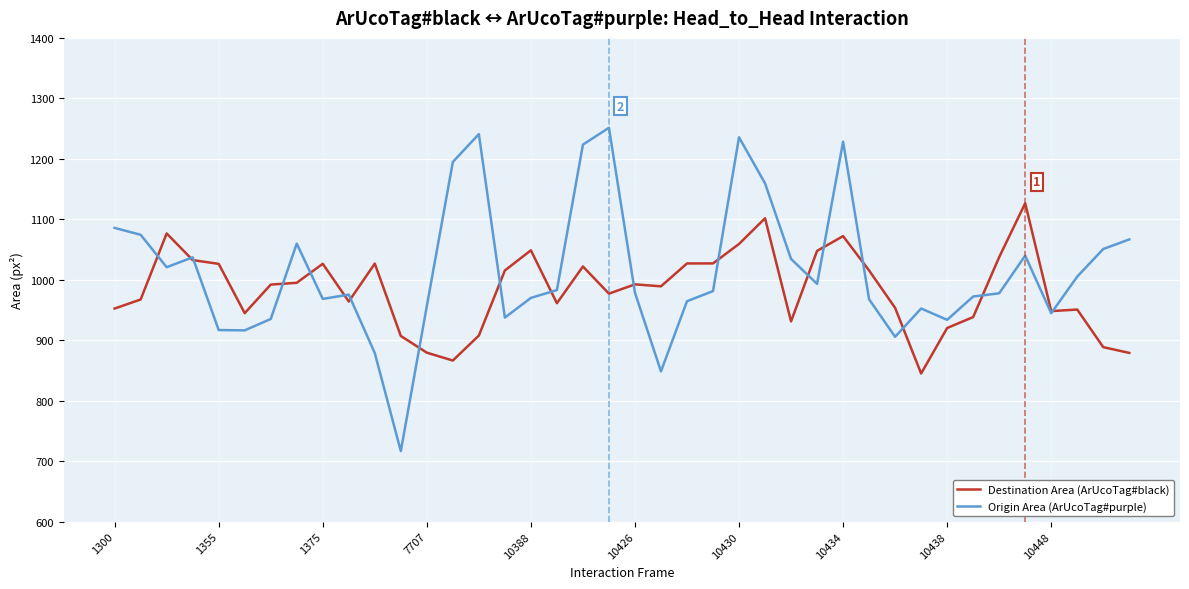

Does the chart display data point markers on the line(s)?

No